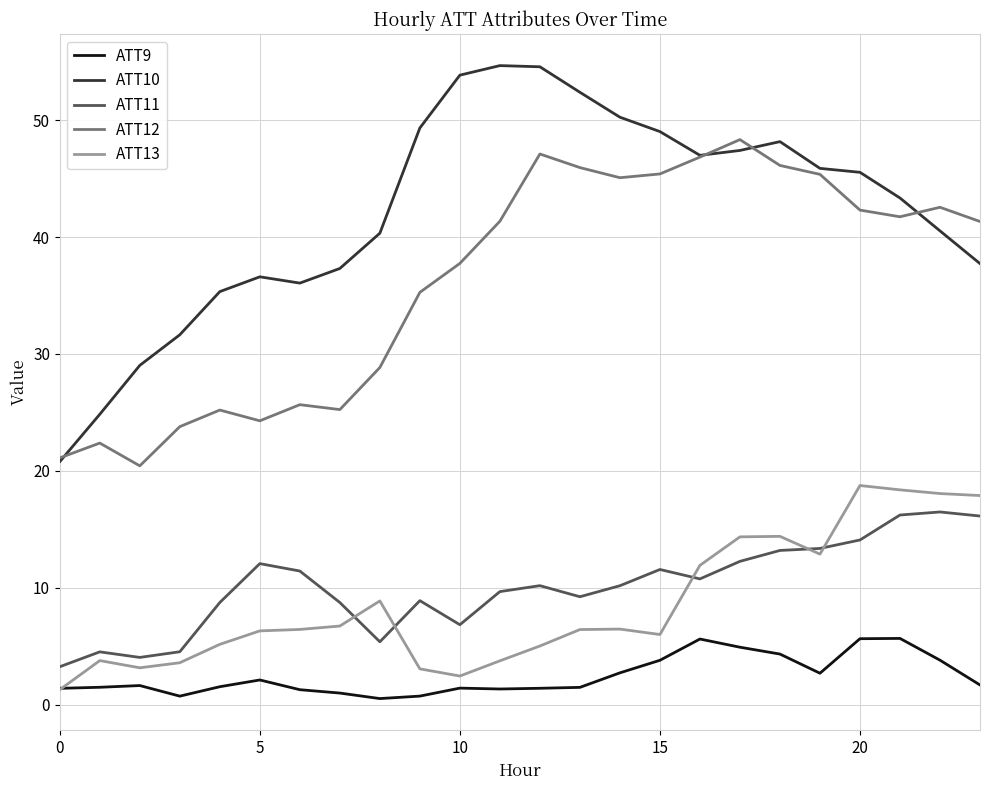

True or false: ATT12 and ATT11 cross at least once.

False